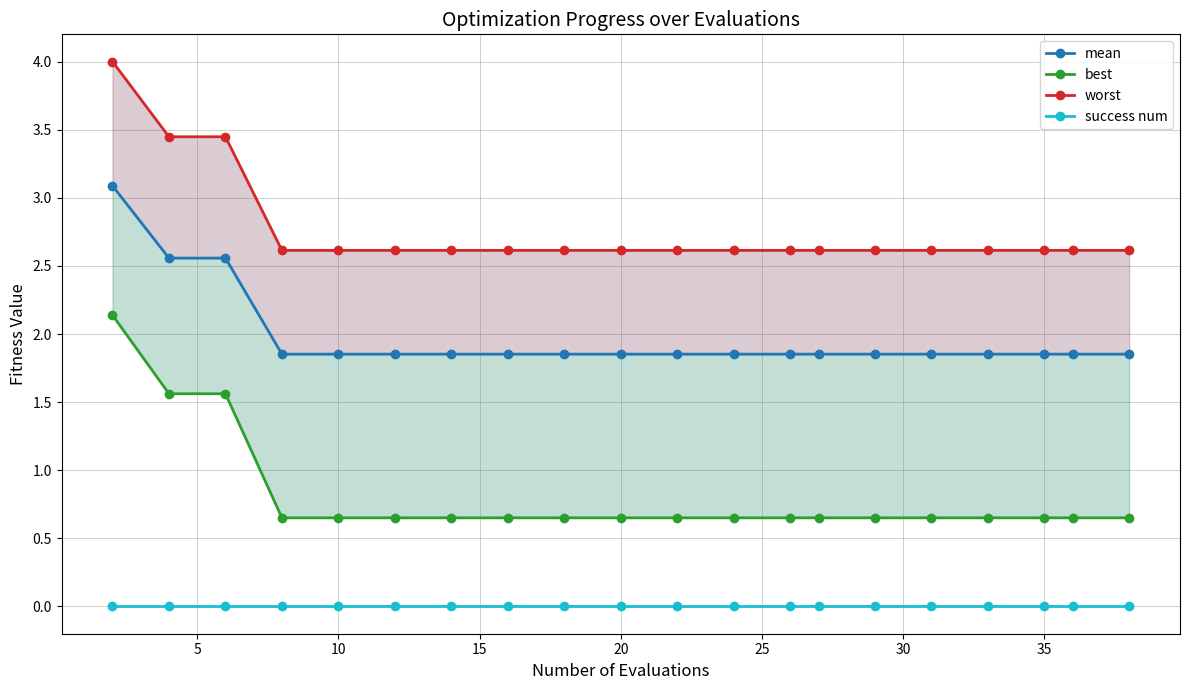

True or false: success num and mean cross at least once.

False